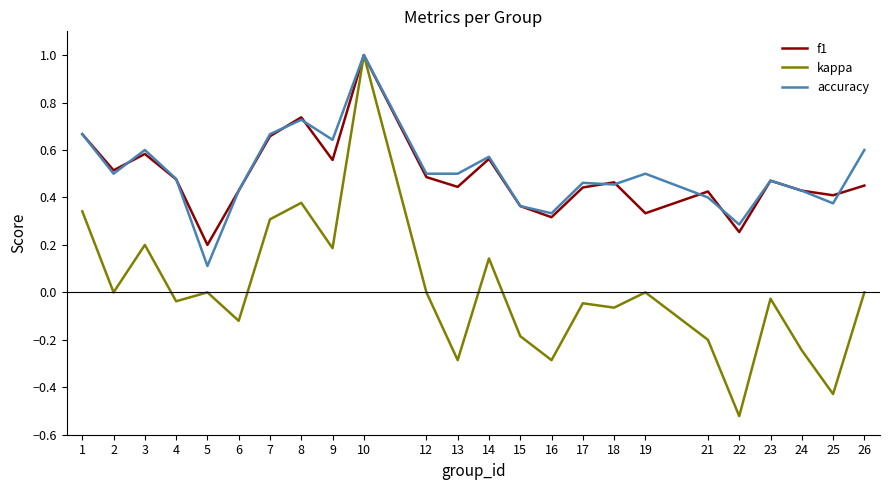

What is the difference between the maximum and minimum values in the f1 series?

0.8